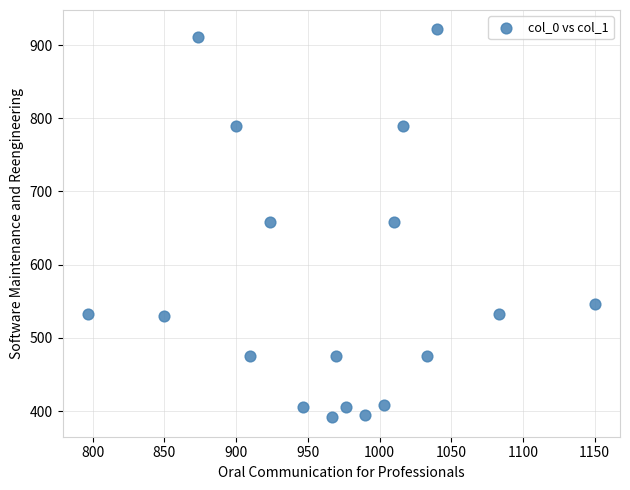

What is the range of X values (max minus min)?

353.3